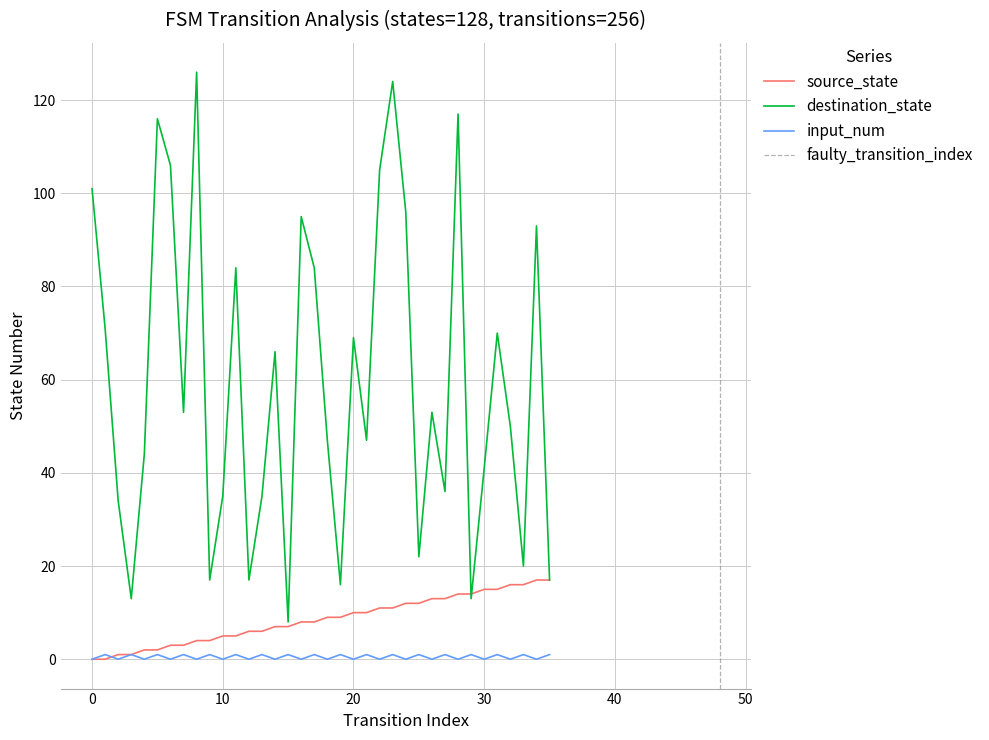

What is the value of the destination_state point at the 11th from the left?

35